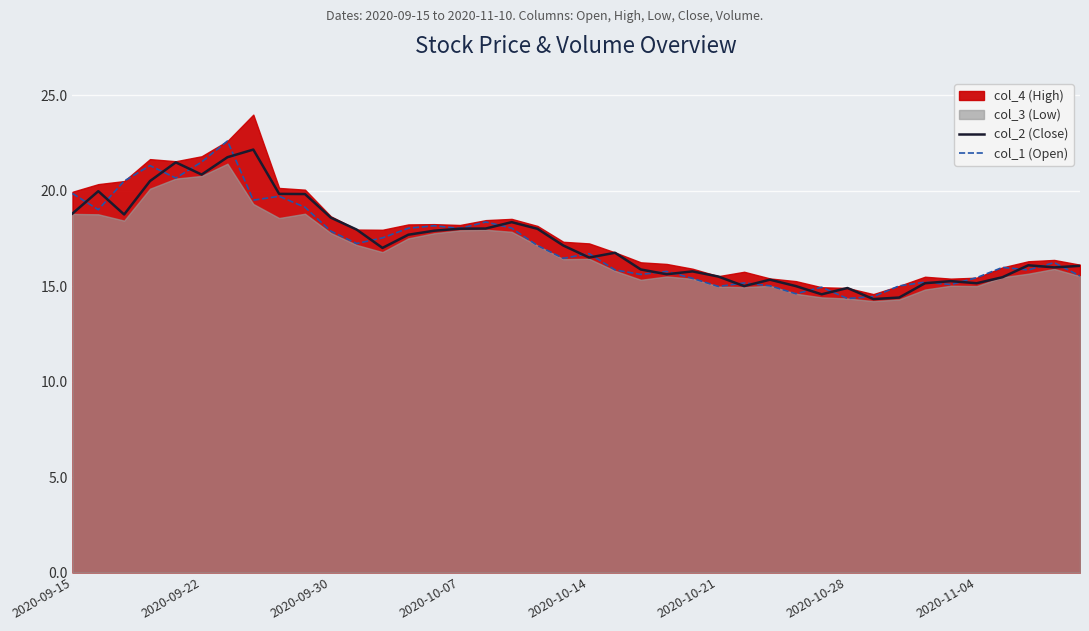

What is the value of the col_1 (Open) point at the 8th from the left?

19.5